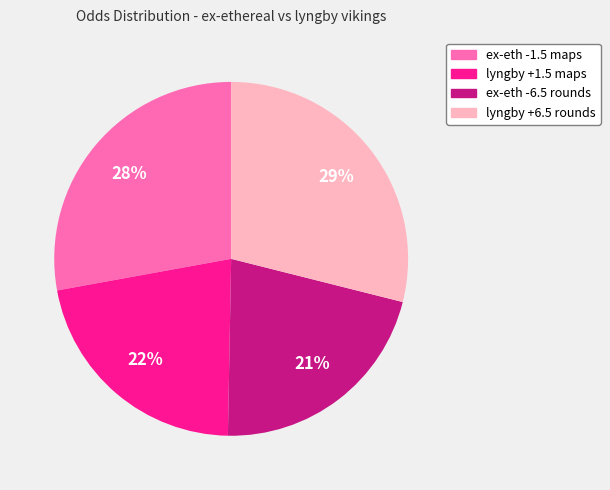

To the nearest percent, what is the average slice percentage?

25%